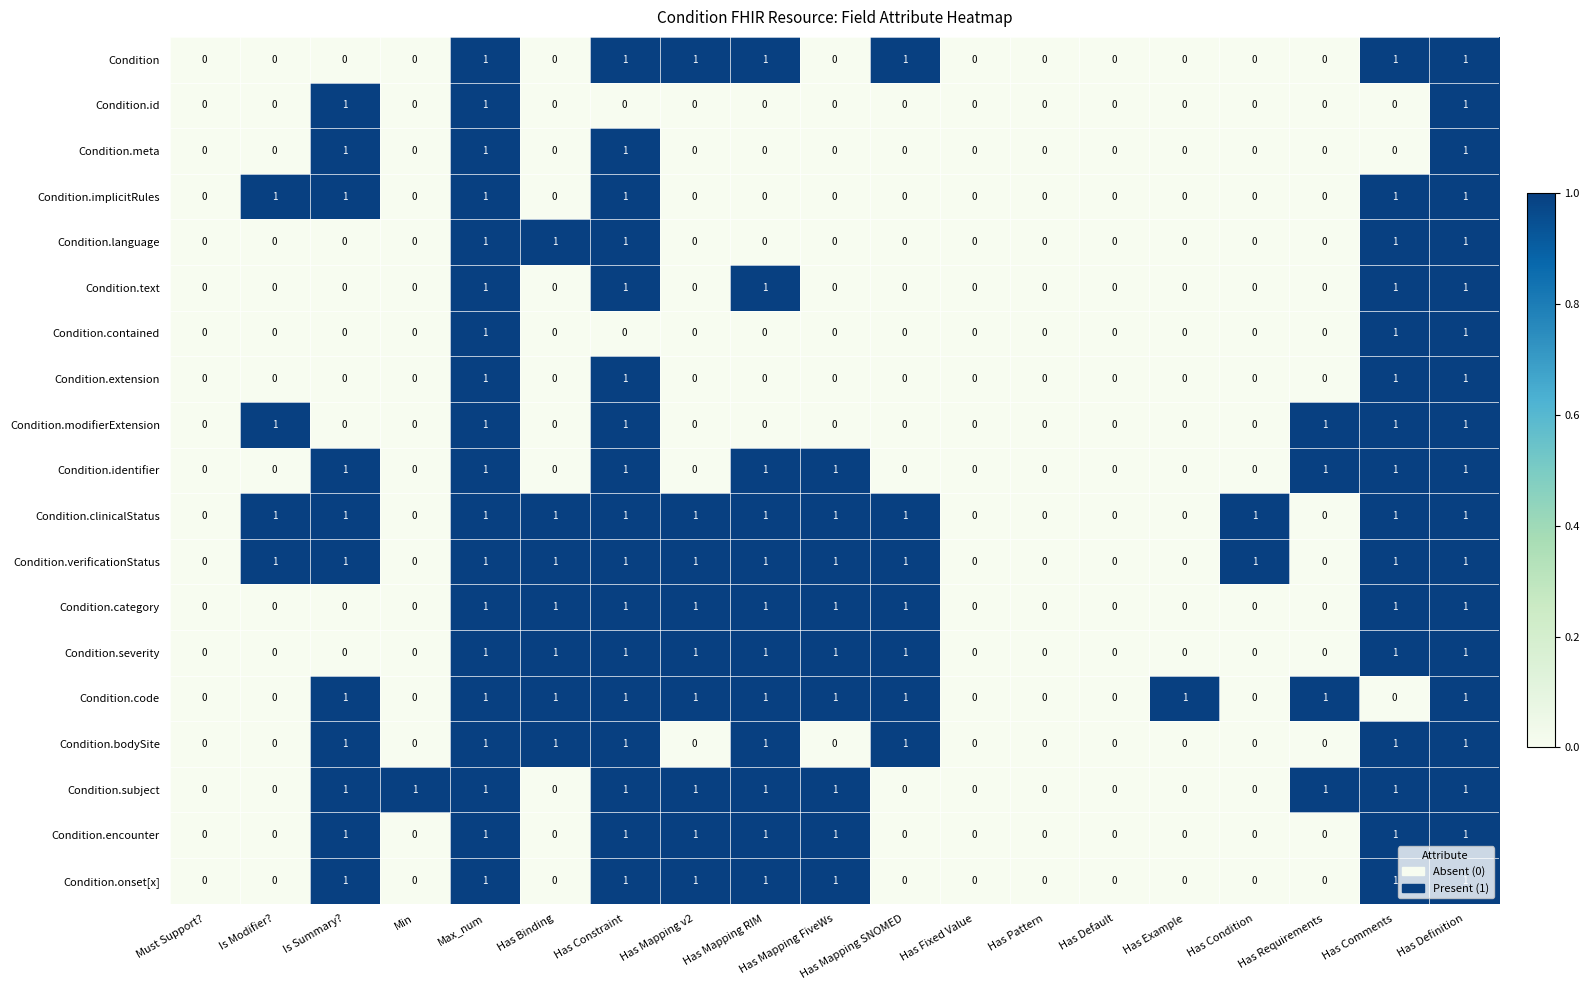

True or false: Condition.encounter has a value of 0 at Must Support?.

True